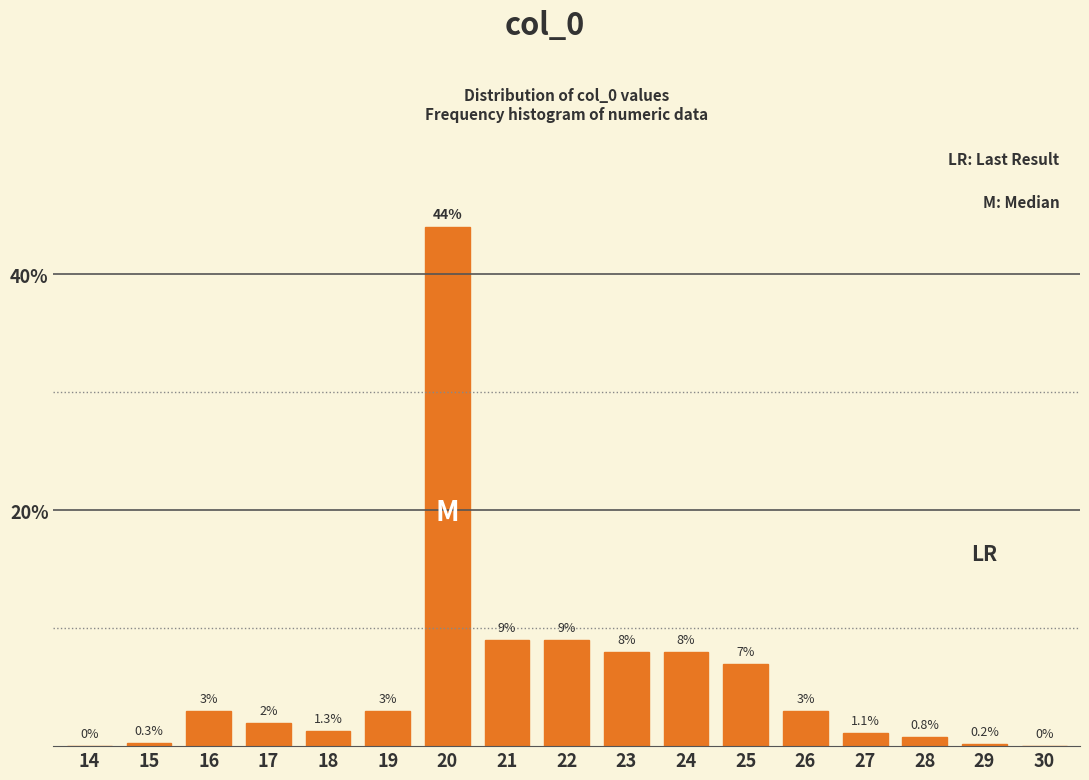

Reading left to right, what are all the values shown in this chart?

14=0.0	15=0.3	16=3.0	17=2.0	18=1.3	19=3.0	20=44.0	21=9.0	22=9.0	23=8.0	24=8.0	25=7.0	26=3.0	27=1.1	28=0.8	29=0.2	30=0.0